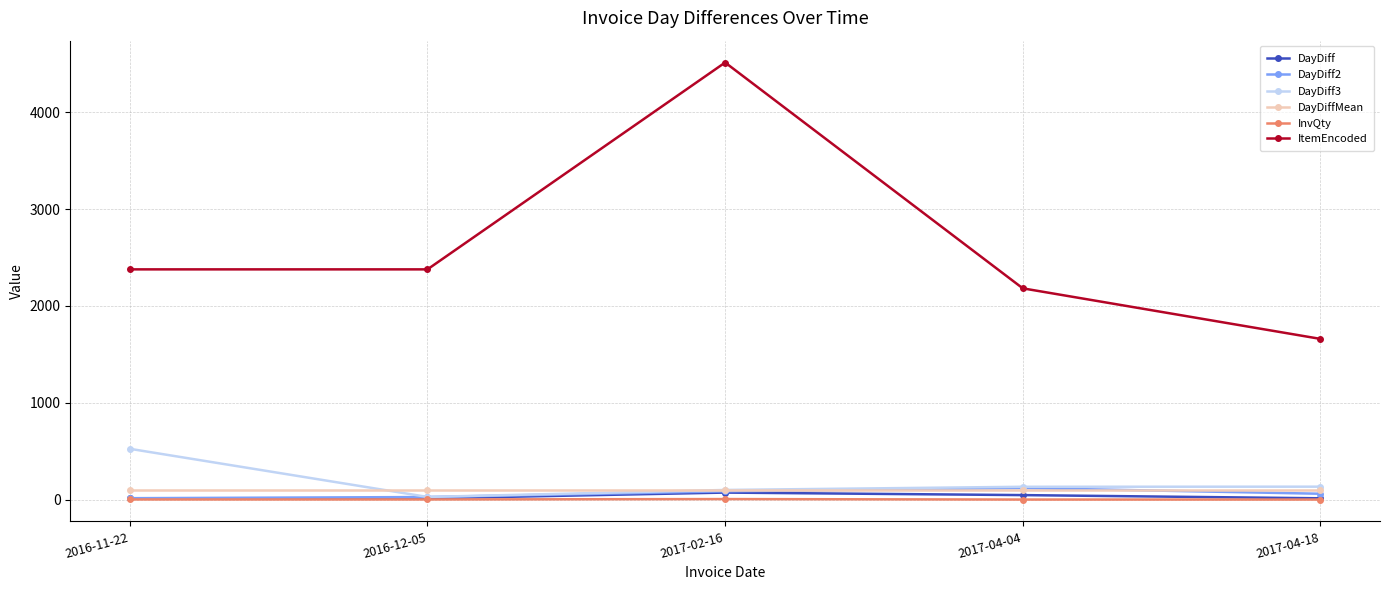

Which series changed the most between 2016-11-22 and 2017-04-18?

ItemEncoded